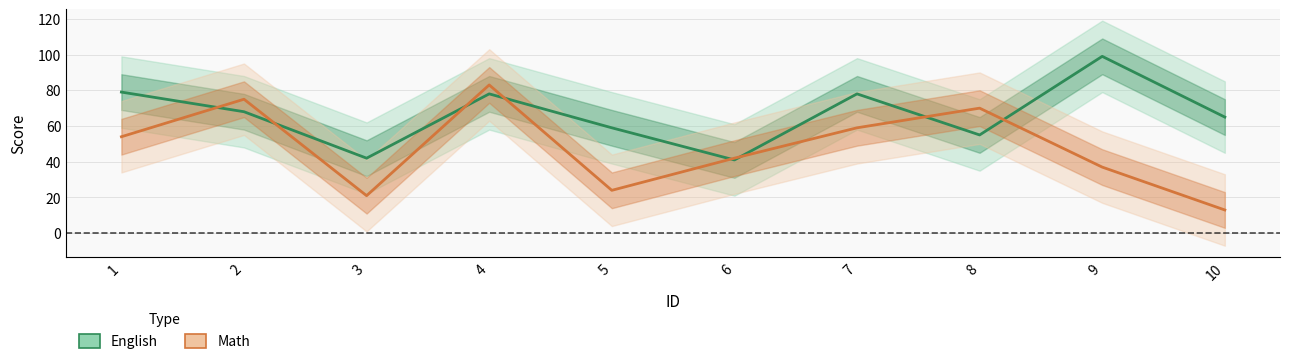

How many times do English and Math cross each other?

8